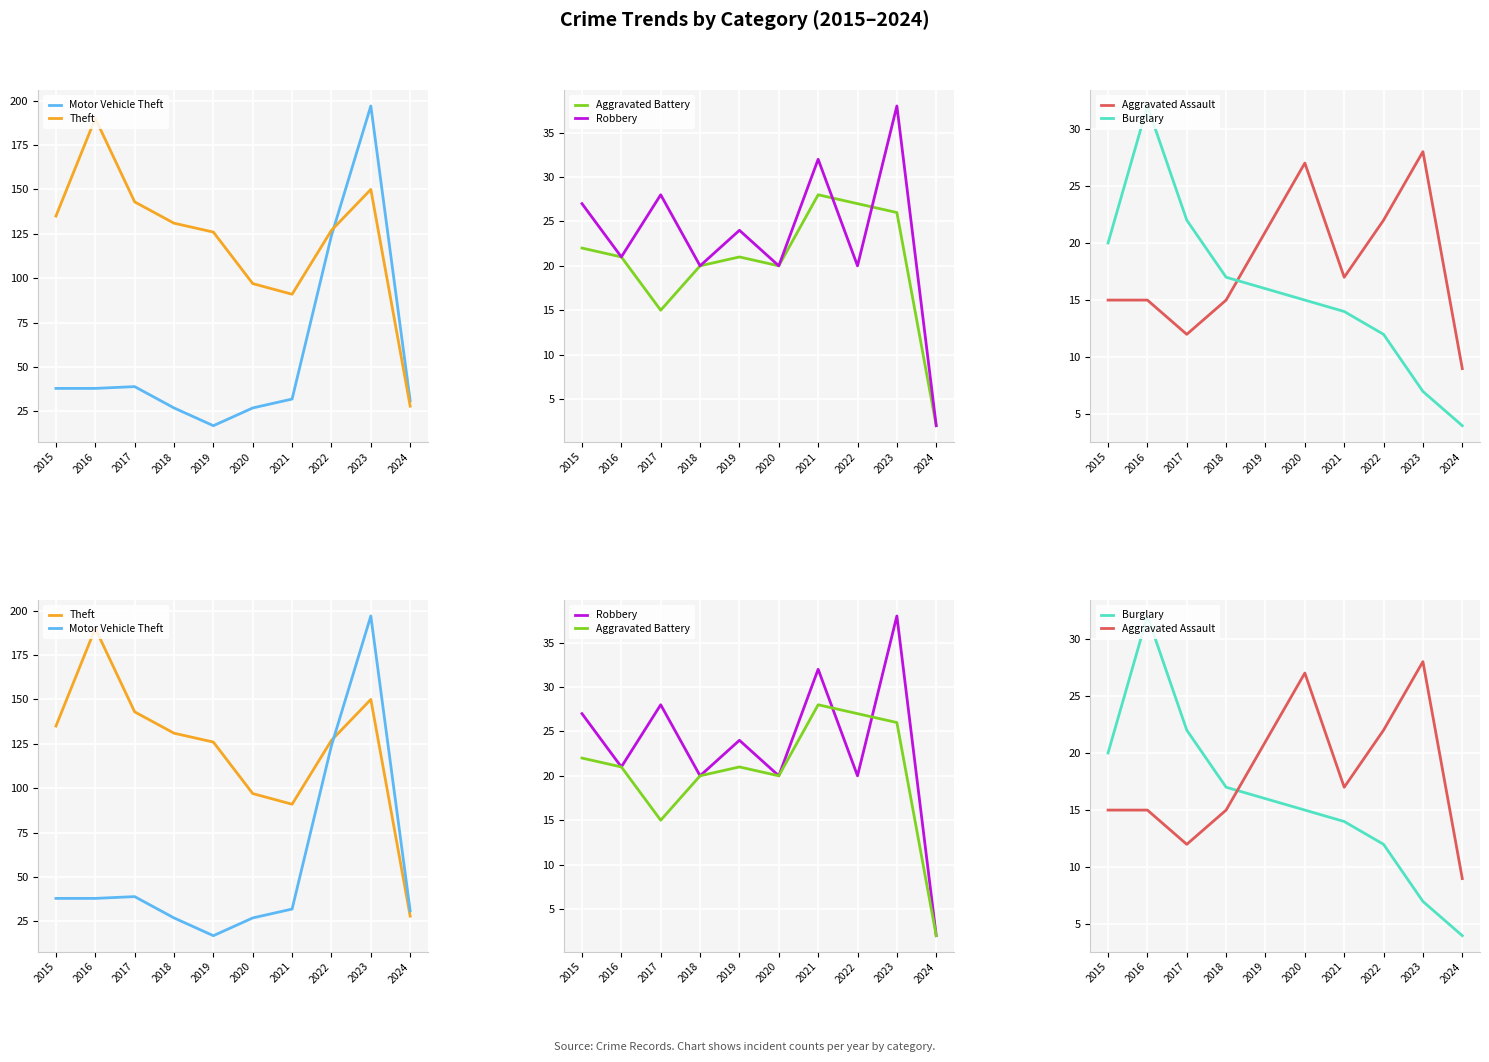

At which category is the sum across all series the highest?

2023